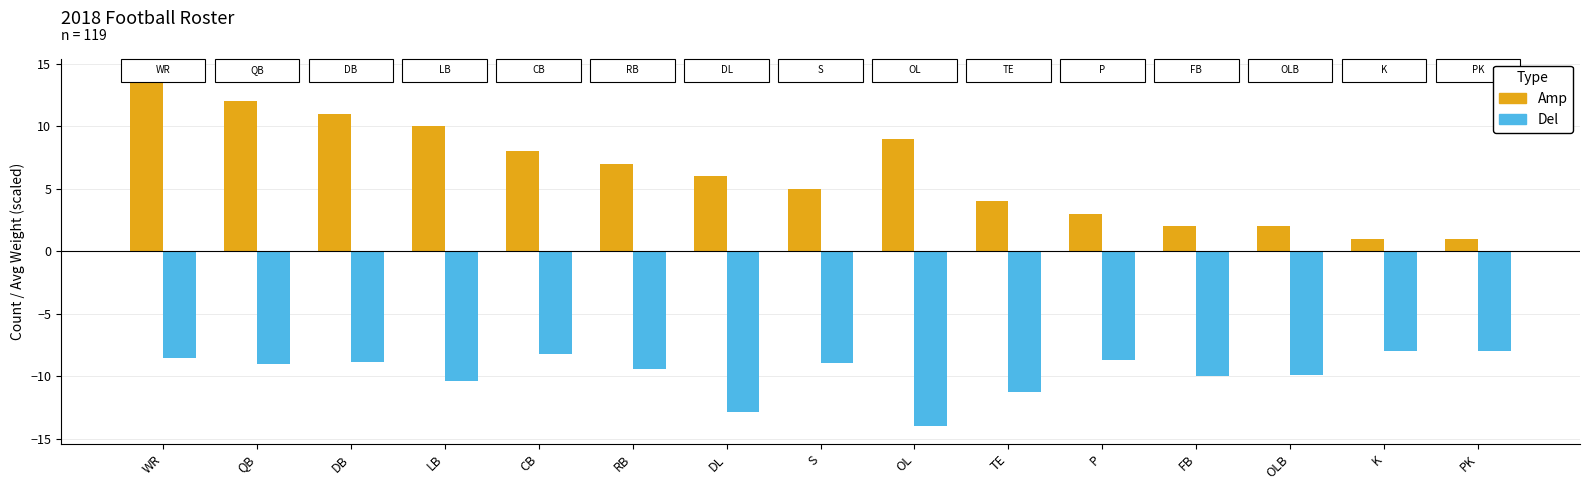

Which series changed the most between DL and FB?

Amp